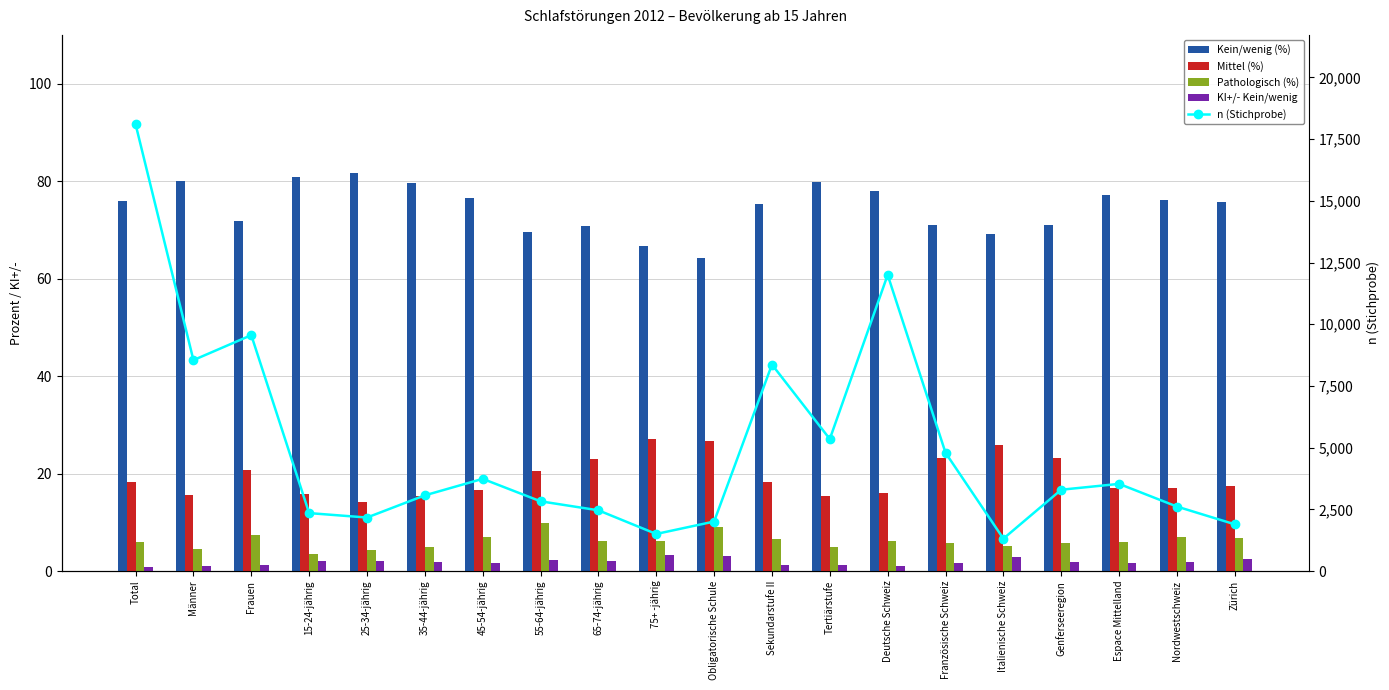

List the series in order of their peak value, highest first.

n (Stichprobe), Kein/wenig (%), Mittel (%), Pathologisch (%), KI+/- Kein/wenig